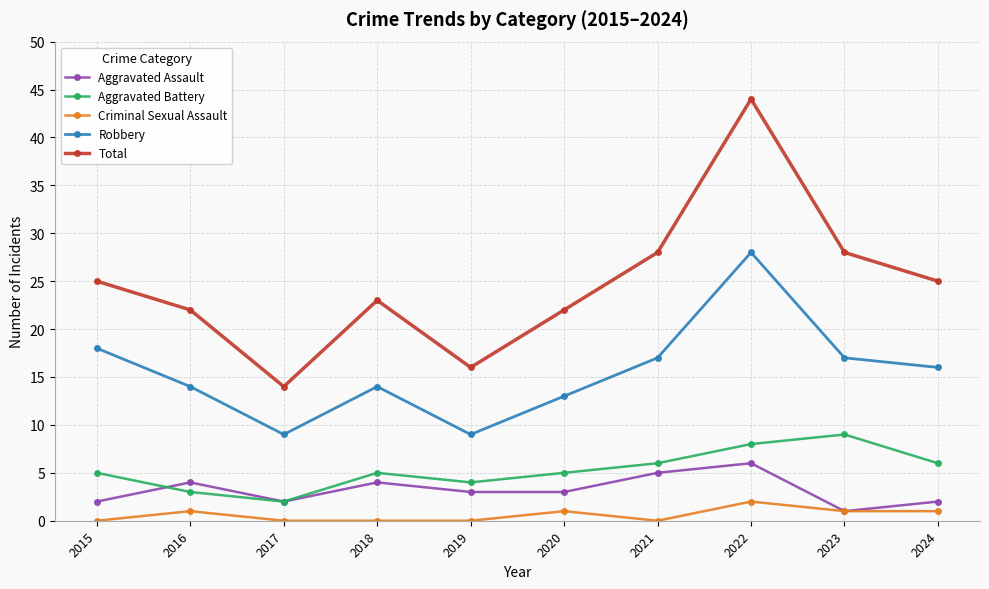

What is the value of the Robbery point at the 5th from the left?

9